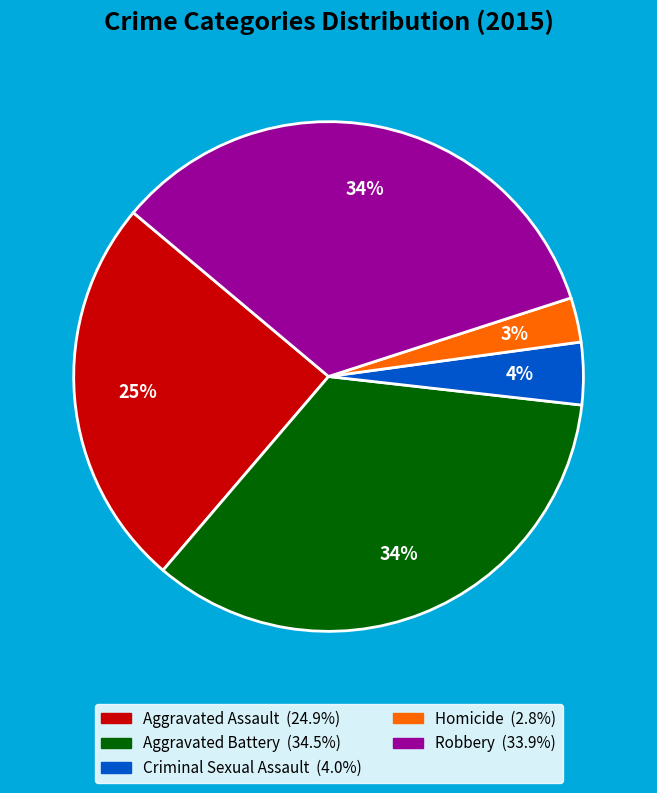

Does Robbery represent more than half of the total?

No